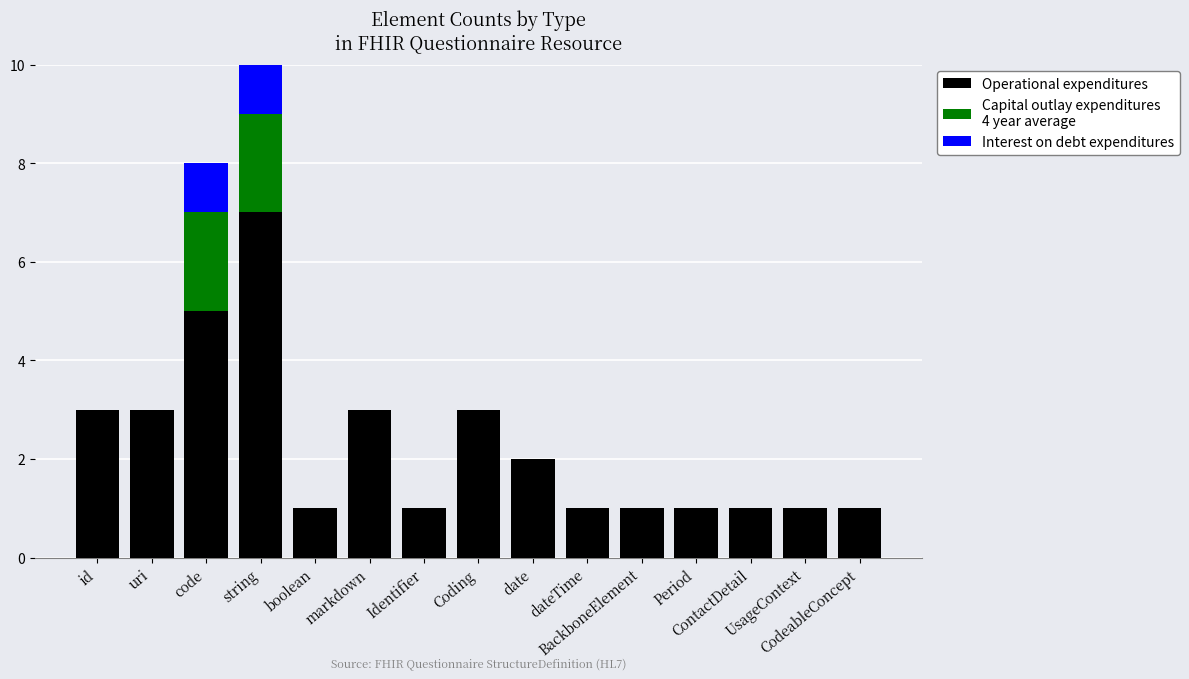

What is the label of the 7th bar from the right?

date